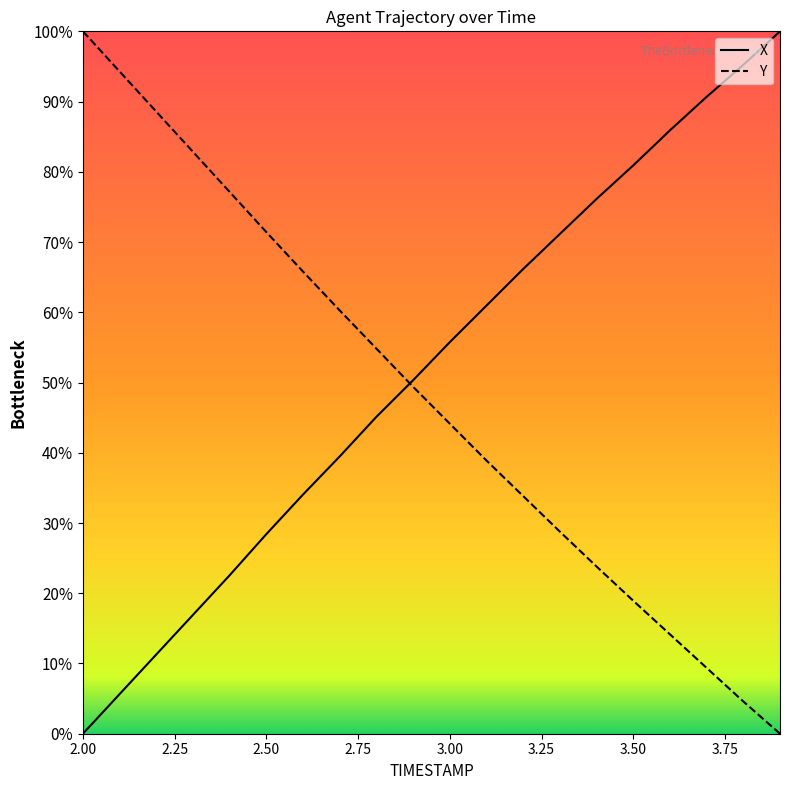

Does the chart have visible grid lines?

No